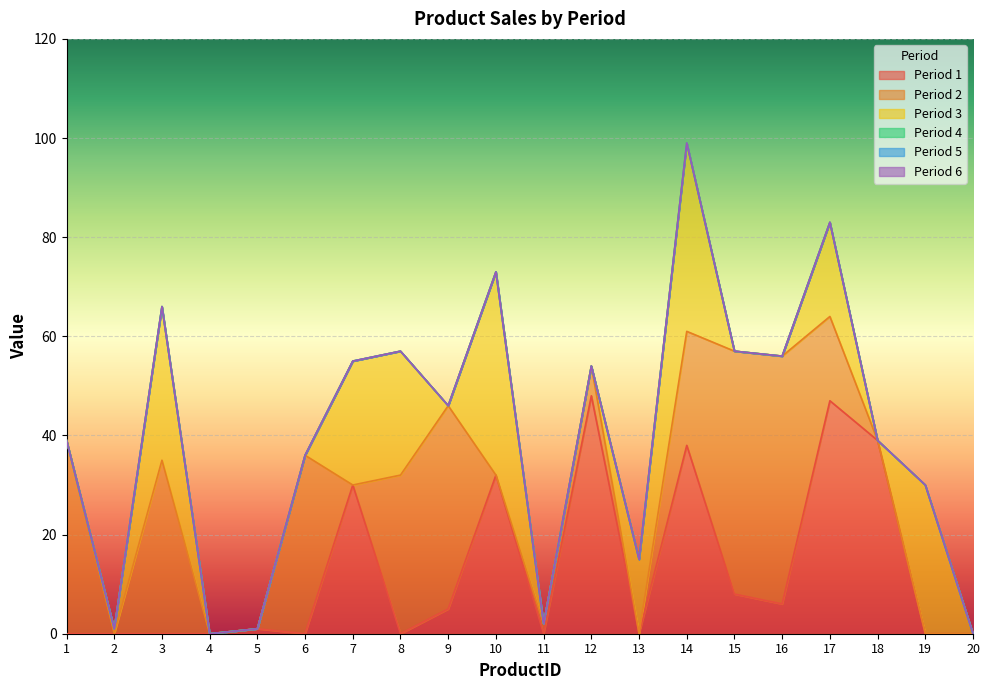

Which label corresponds to the largest value in the chart?

16